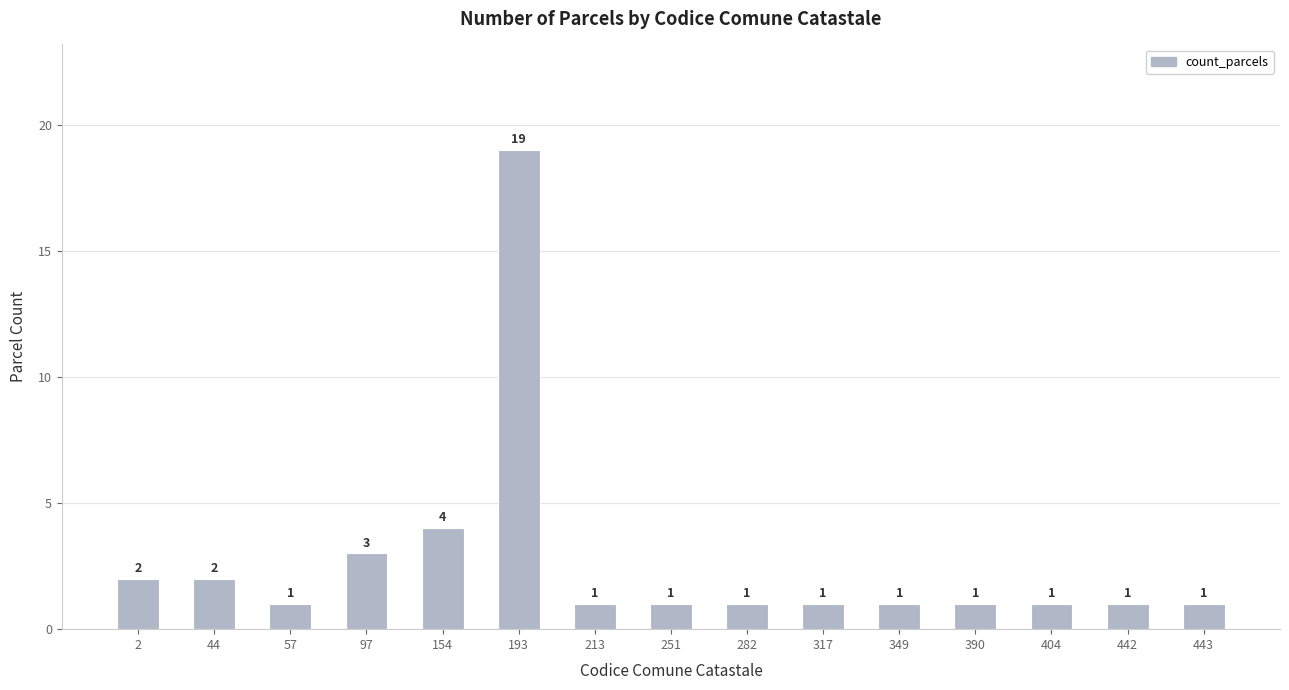

Read the value at 154, to the nearest 5.

5